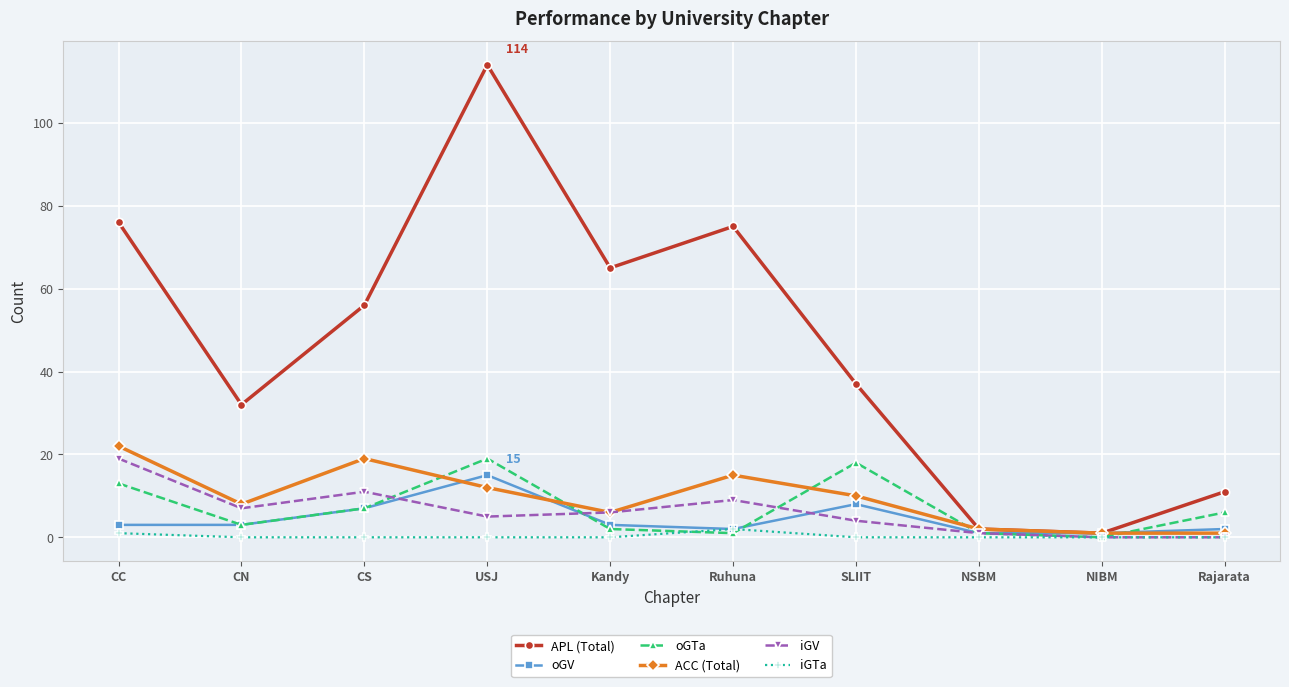

How many data points does each series have?

10